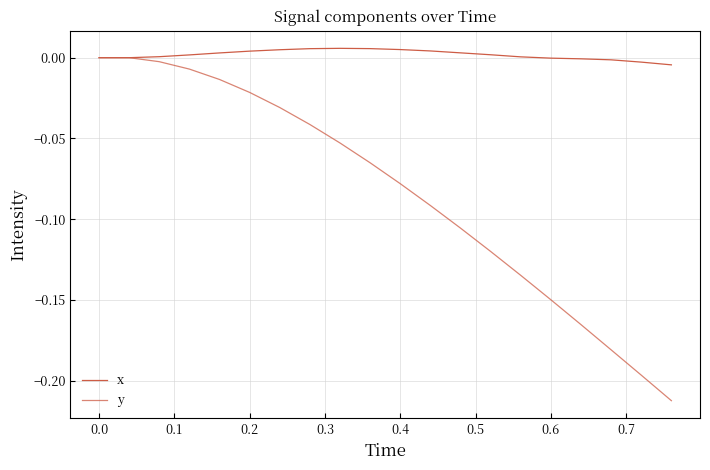

Reading left to right, list all the values displayed in this chart.

x: 0.0	0.0	0.0	0.0	0.0	0.0	0.0	0.0	0.0	0.0	0.0	0.0	0.0	0.0	0.0	-0.0	-0.0	-0.0	-0.0	-0.0
y: -0.0	-0.0	-0.0	-0.0	-0.0	-0.0	-0.0	-0.0	-0.1	-0.1	-0.1	-0.1	-0.1	-0.1	-0.1	-0.1	-0.2	-0.2	-0.2	-0.2